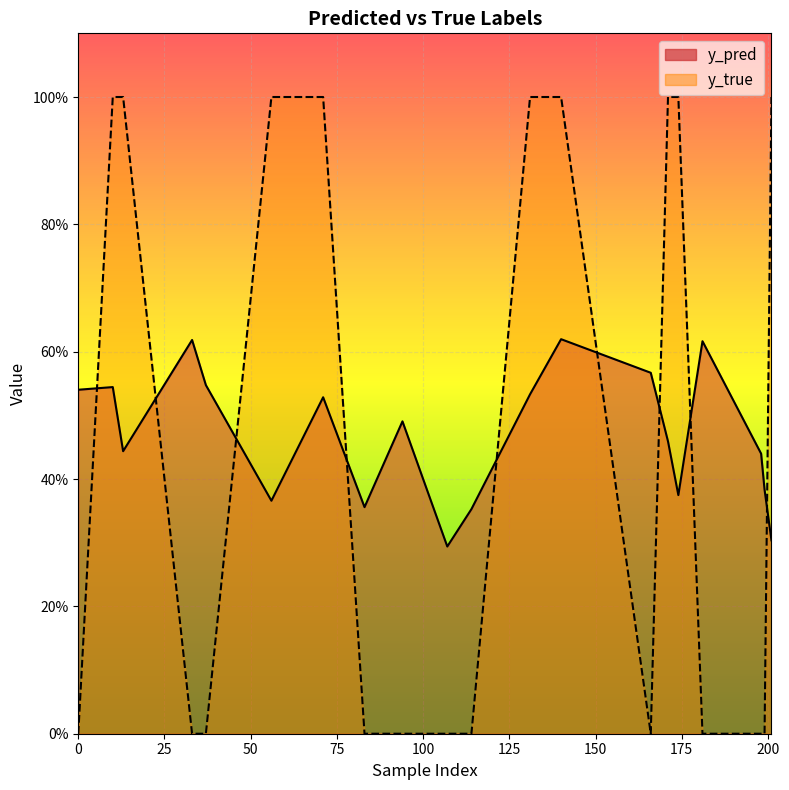

What is the difference between the y_pred values at 10 and 33?

0.1